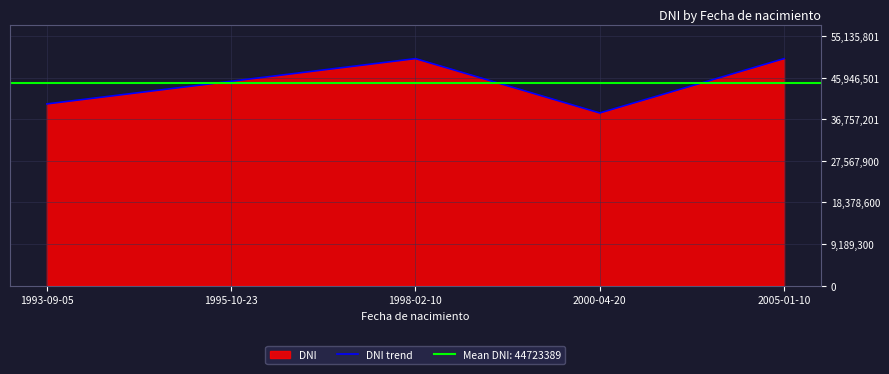

What is the label of the 4th point from the left?

2000-04-20